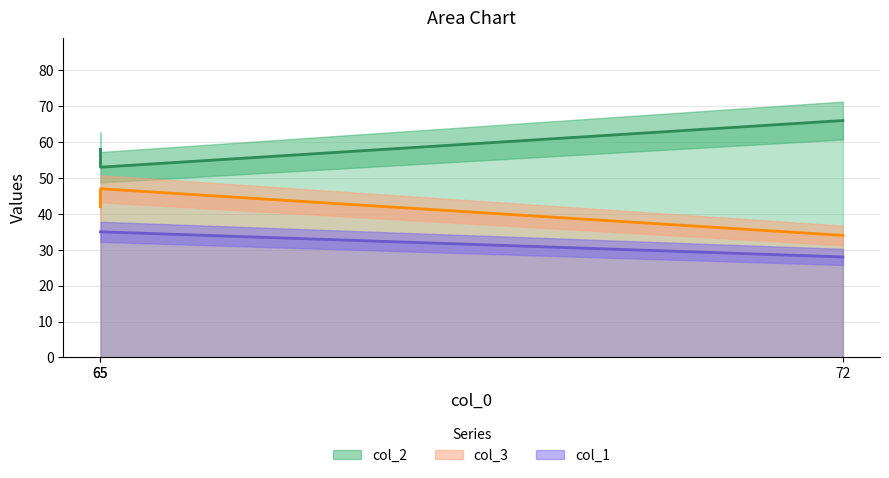

What is the sum of the col_3 values at 72 and 65?

81